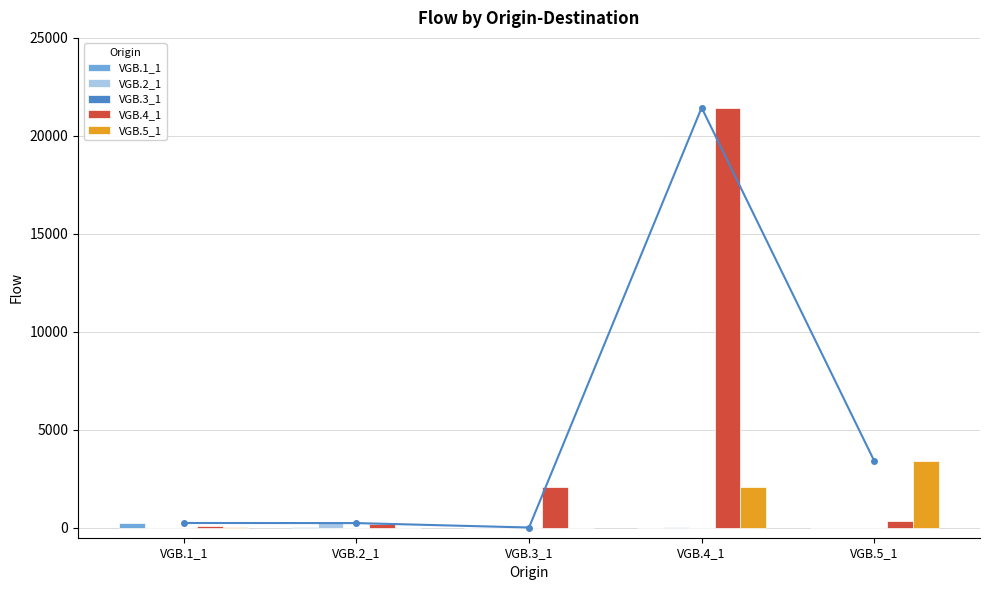

What is the label of the 2nd bar from the left?

VGB.2_1